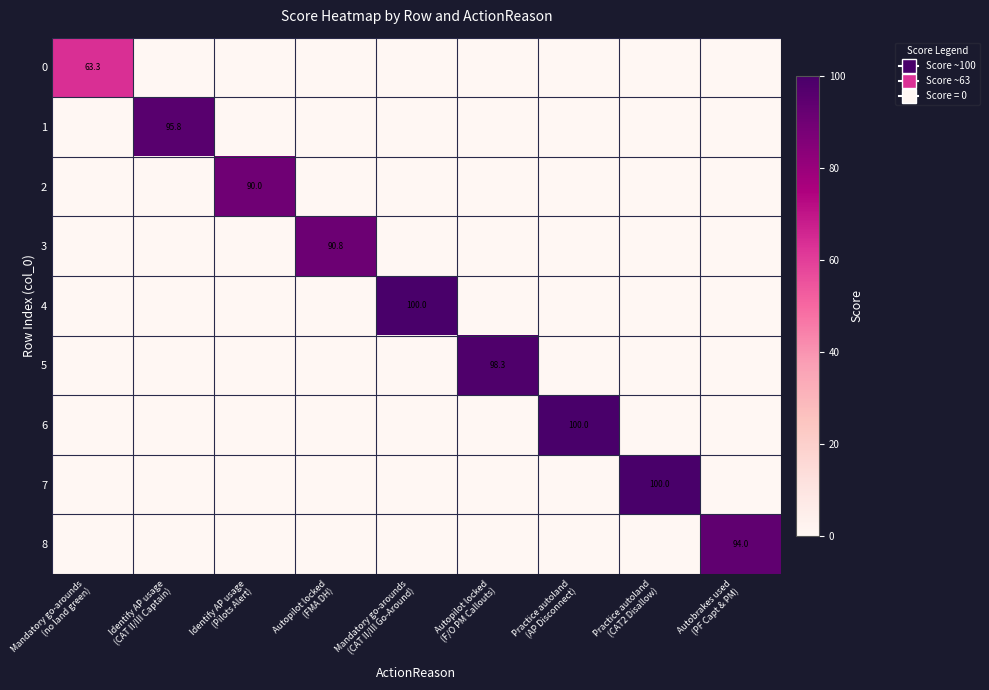

What is the maximum value for 8?

94.0